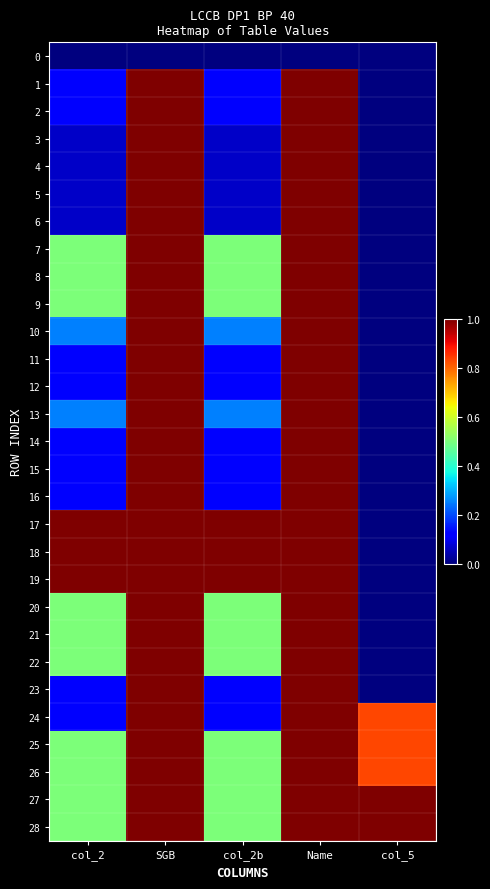

Reading right to left, extract all data points from this chart.

0: col_5=0.0	Name=0.0	col_2b=0.0	SGB=0.0	col_2=0.0
1: col_5=0.0	Name=1.0	col_2b=0.1	SGB=1.0	col_2=0.1
2: col_5=0.0	Name=1.0	col_2b=0.1	SGB=1.0	col_2=0.1
3: col_5=0.0	Name=1.0	col_2b=0.1	SGB=1.0	col_2=0.1
4: col_5=0.0	Name=1.0	col_2b=0.1	SGB=1.0	col_2=0.1
5: col_5=0.0	Name=1.0	col_2b=0.1	SGB=1.0	col_2=0.1
6: col_5=0.0	Name=1.0	col_2b=0.1	SGB=1.0	col_2=0.1
7: col_5=0.0	Name=1.0	col_2b=0.5	SGB=1.0	col_2=0.5
8: col_5=0.0	Name=1.0	col_2b=0.5	SGB=1.0	col_2=0.5
9: col_5=0.0	Name=1.0	col_2b=0.5	SGB=1.0	col_2=0.5
10: col_5=0.0	Name=1.0	col_2b=0.2	SGB=1.0	col_2=0.2
11: col_5=0.0	Name=1.0	col_2b=0.1	SGB=1.0	col_2=0.1
12: col_5=0.0	Name=1.0	col_2b=0.1	SGB=1.0	col_2=0.1
13: col_5=0.0	Name=1.0	col_2b=0.2	SGB=1.0	col_2=0.2
14: col_5=0.0	Name=1.0	col_2b=0.1	SGB=1.0	col_2=0.1
15: col_5=0.0	Name=1.0	col_2b=0.1	SGB=1.0	col_2=0.1
16: col_5=0.0	Name=1.0	col_2b=0.1	SGB=1.0	col_2=0.1
17: col_5=0.0	Name=1.0	col_2b=1.0	SGB=1.0	col_2=1.0
18: col_5=0.0	Name=1.0	col_2b=1.0	SGB=1.0	col_2=1.0
19: col_5=0.0	Name=1.0	col_2b=1.0	SGB=1.0	col_2=1.0
20: col_5=0.0	Name=1.0	col_2b=0.5	SGB=1.0	col_2=0.5
21: col_5=0.0	Name=1.0	col_2b=0.5	SGB=1.0	col_2=0.5
22: col_5=0.0	Name=1.0	col_2b=0.5	SGB=1.0	col_2=0.5
23: col_5=0.0	Name=1.0	col_2b=0.1	SGB=1.0	col_2=0.1
24: col_5=0.8	Name=1.0	col_2b=0.1	SGB=1.0	col_2=0.1
25: col_5=0.8	Name=1.0	col_2b=0.5	SGB=1.0	col_2=0.5
26: col_5=0.8	Name=1.0	col_2b=0.5	SGB=1.0	col_2=0.5
27: col_5=1.0	Name=1.0	col_2b=0.5	SGB=1.0	col_2=0.5
28: col_5=1.0	Name=1.0	col_2b=0.5	SGB=1.0	col_2=0.5